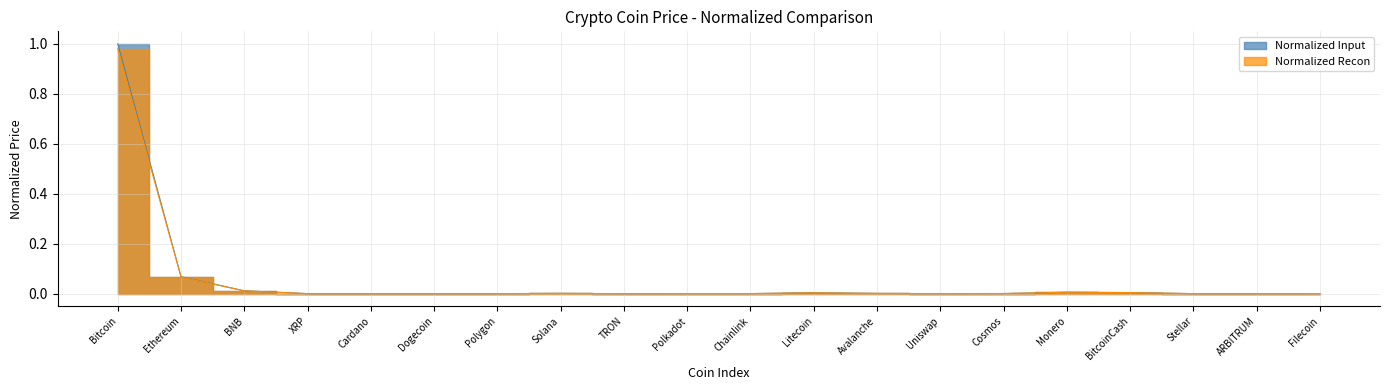

How many interior local valleys does the Normalized Input series have?

4